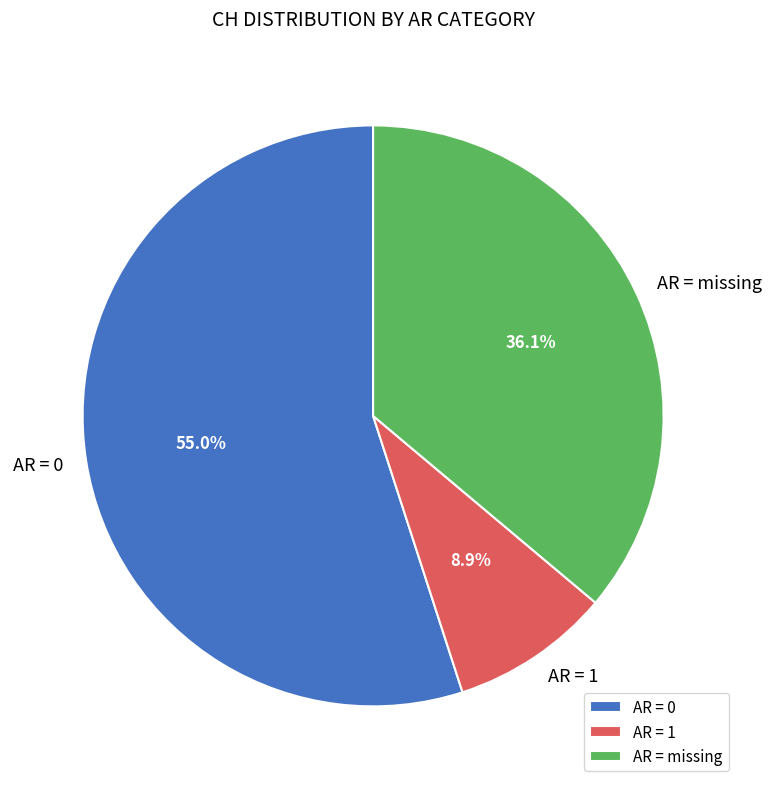

Count the number of slices in the pie.

3